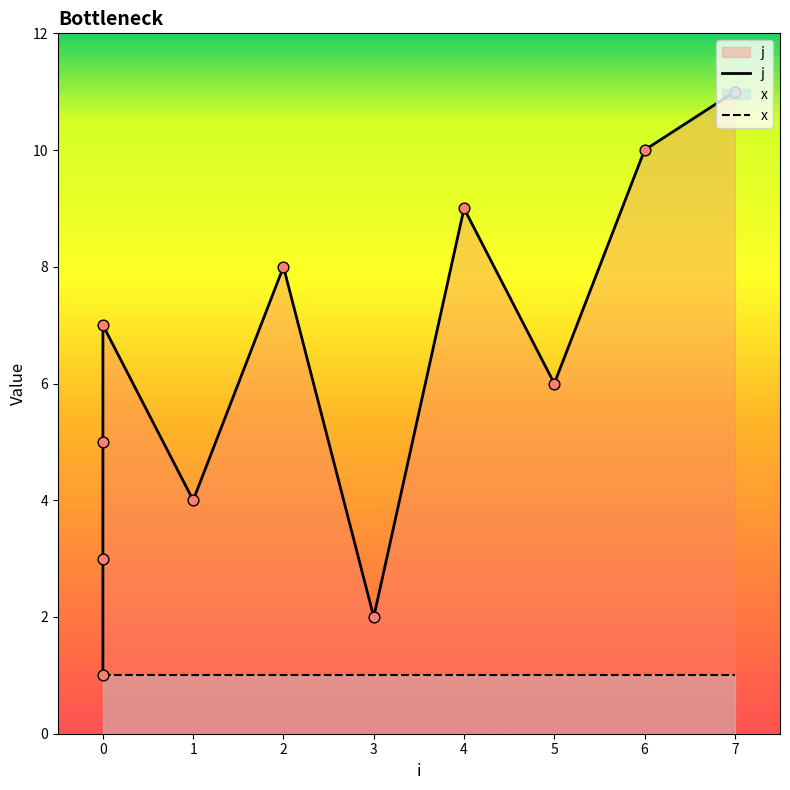

Is the value of x at 3 greater than the value of j at 0?

No